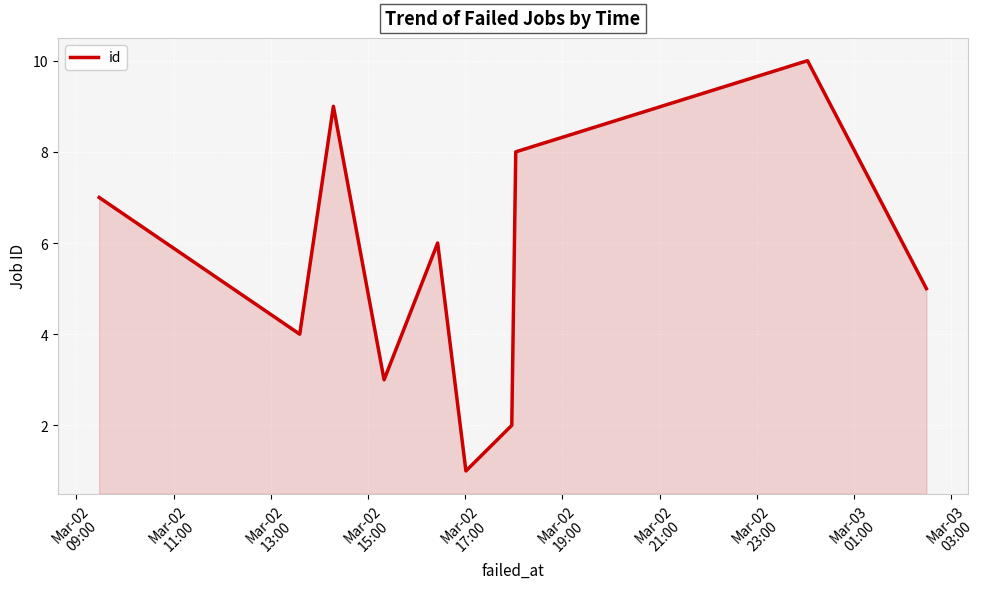

What is the difference between the maximum and minimum values?

9